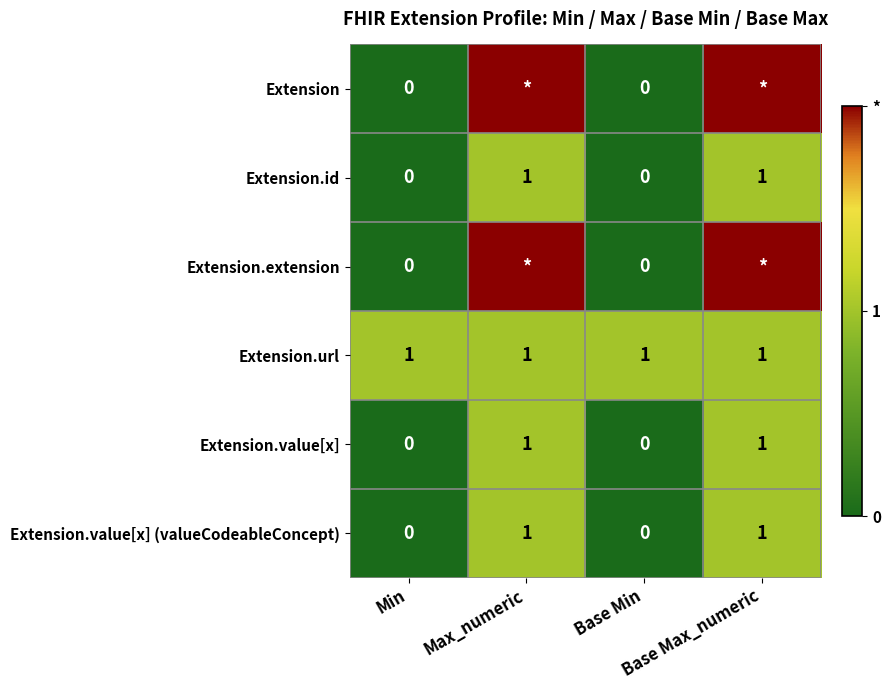

What is the difference between the highest and lowest values at Max_numeric?

1